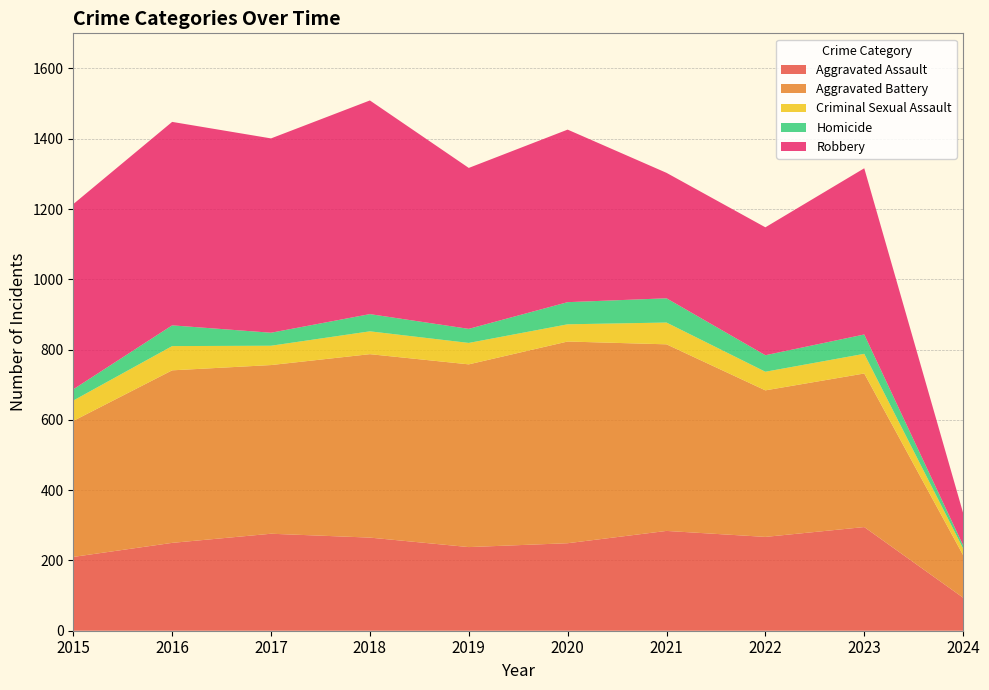

Reading left to right, what are all the values shown in this chart?

Aggravated Assault: 2015=210	2016=250	2017=276	2018=265	2019=238	2020=249	2021=284	2022=267	2023=295	2024=94
Aggravated Battery: 2015=387	2016=491	2017=480	2018=522	2019=520	2020=574	2021=531	2022=417	2023=437	2024=121
Criminal Sexual Assault: 2015=58	2016=69	2017=55	2018=65	2019=61	2020=49	2021=62	2022=53	2023=56	2024=19
Homicide: 2015=32	2016=59	2017=37	2018=49	2019=40	2020=63	2021=69	2022=47	2023=55	2024=9
Robbery: 2015=527	2016=579	2017=553	2018=608	2019=458	2020=491	2021=357	2022=364	2023=473	2024=92